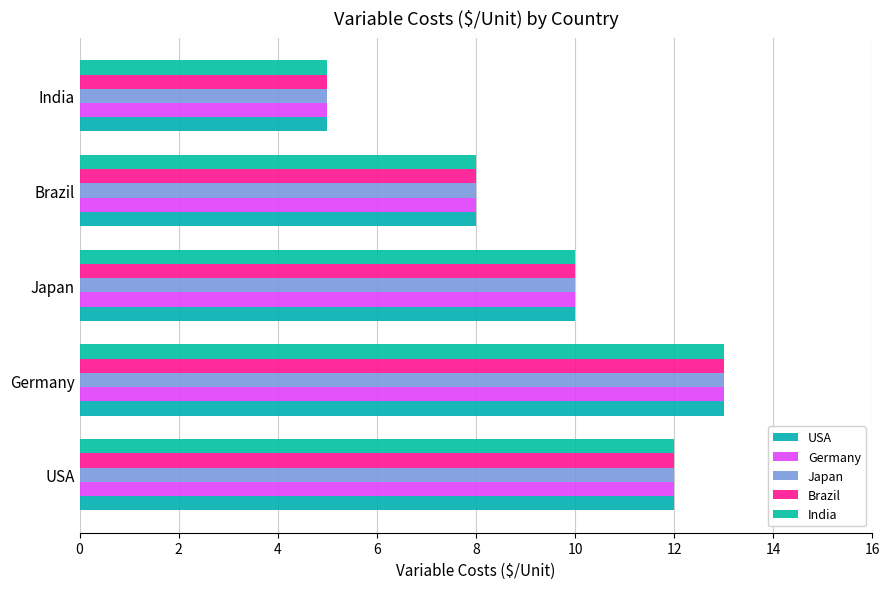

How many values in the USA series are below 10?

2